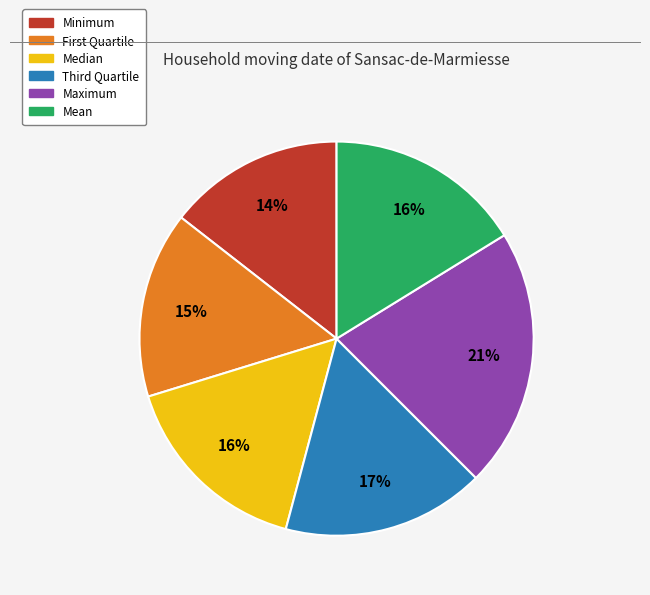

Which slice is the largest?

Maximum